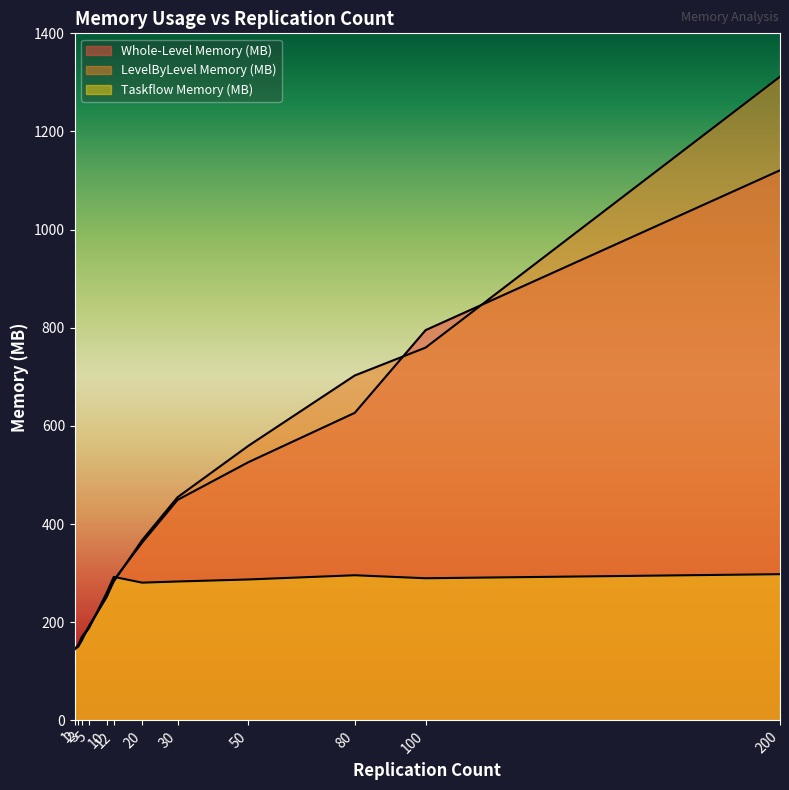

Reading right to left, what are all the values shown in this chart?

Whole-Level Memory (MB): 200=1120.9	100=795.2	80=626.7	50=526.2	30=449.3	20=362.2	12=285.7	10=251.5	5=192.5	3=163.0	2=150.5	1=145.0
LevelByLevel Memory (MB): 200=1311.6	100=759.7	80=702.8	50=559.6	30=454.7	20=367.3	12=283.0	10=252.9	5=190.2	3=170.6	2=153.7	1=145.4
Taskflow Memory (MB): 200=297.9	100=289.6	80=295.7	50=287.1	30=283.0	20=280.7	12=292.4	10=260.0	5=187.8	3=167.8	2=152.5	1=145.4